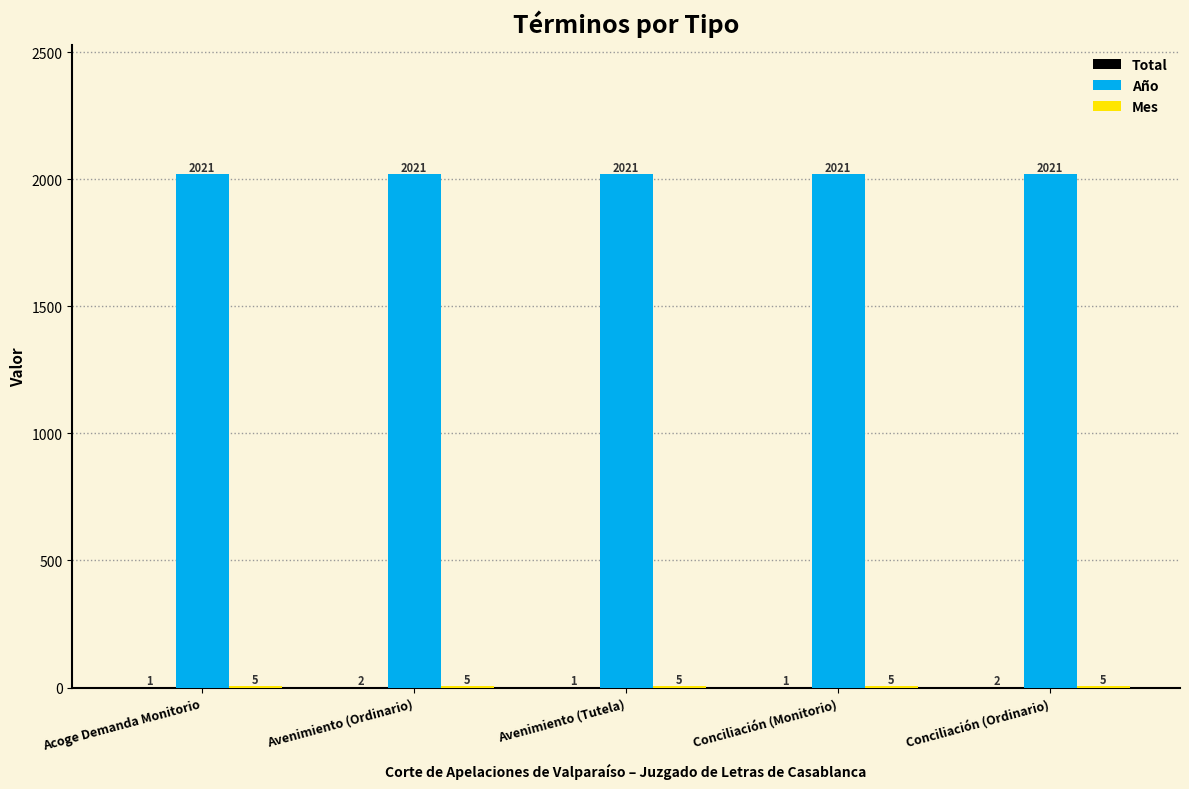

What is the maximum value shown in the chart?

2021